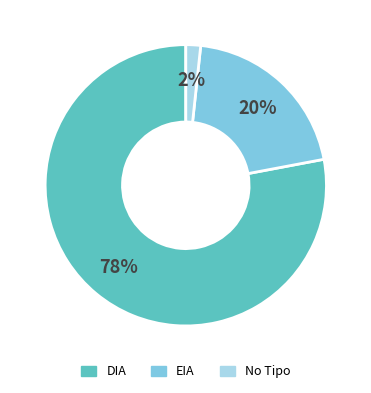

Is there a majority slice in this chart?

Yes